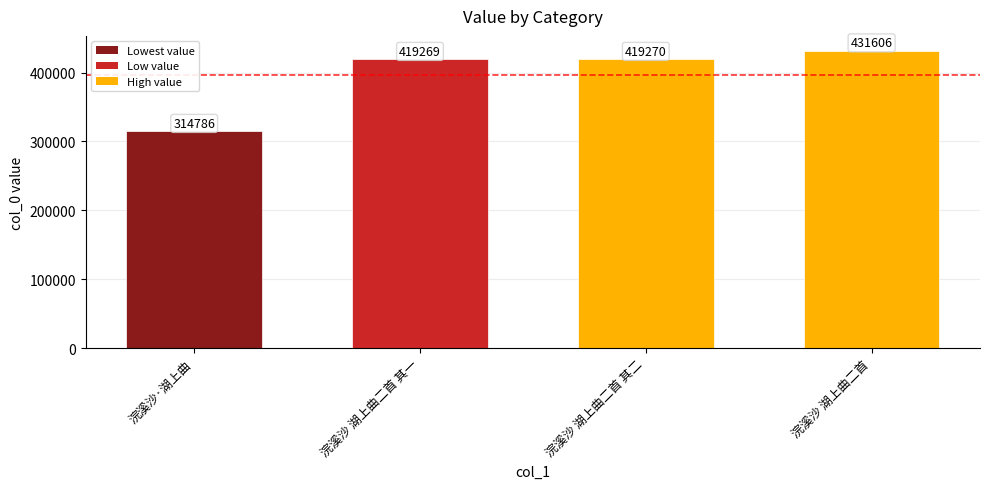

What is the average value?

396233